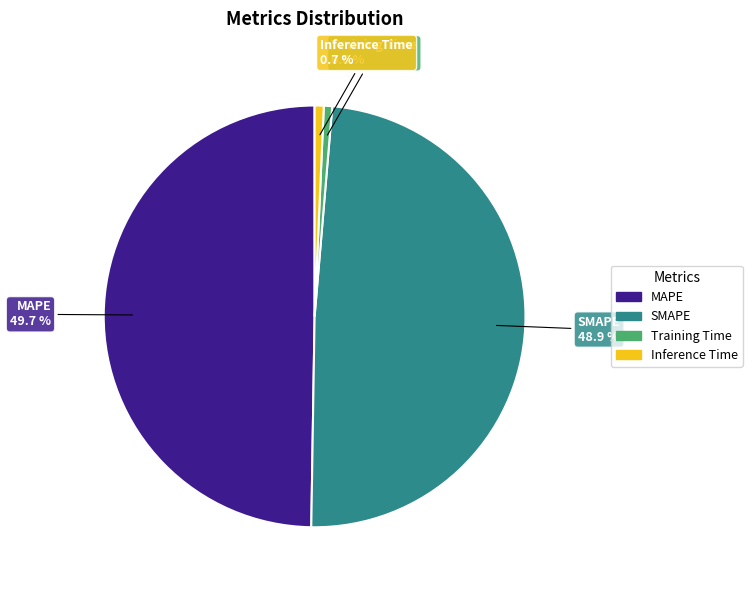

Does Inference Time represent more than half of the total?

No